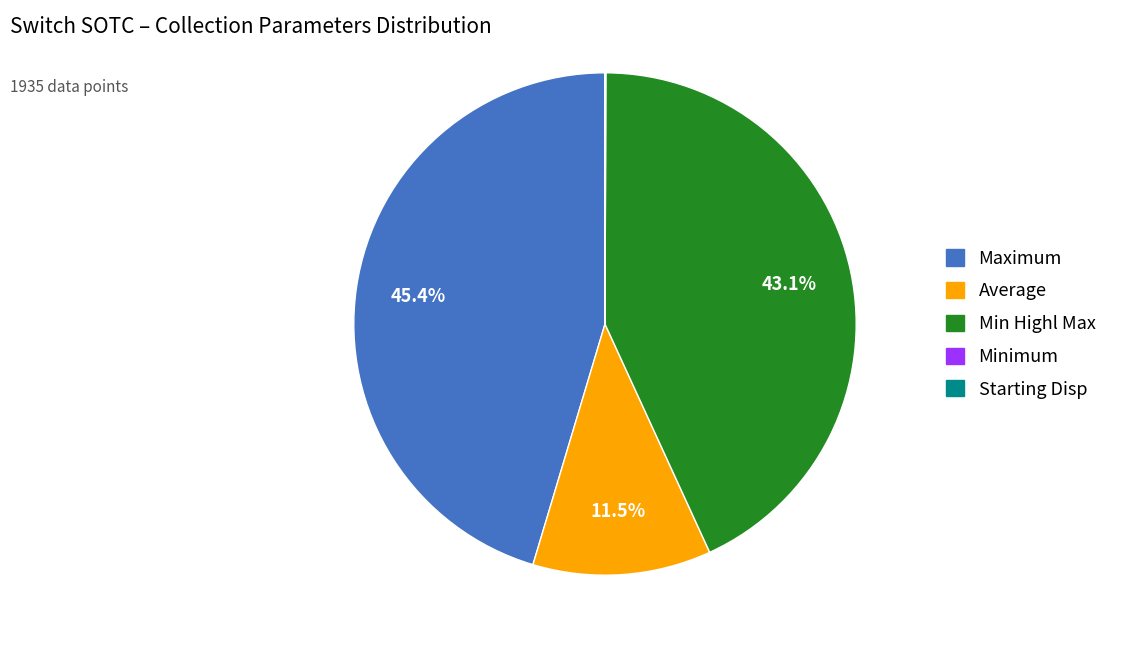

Does any single category account for the majority?

No